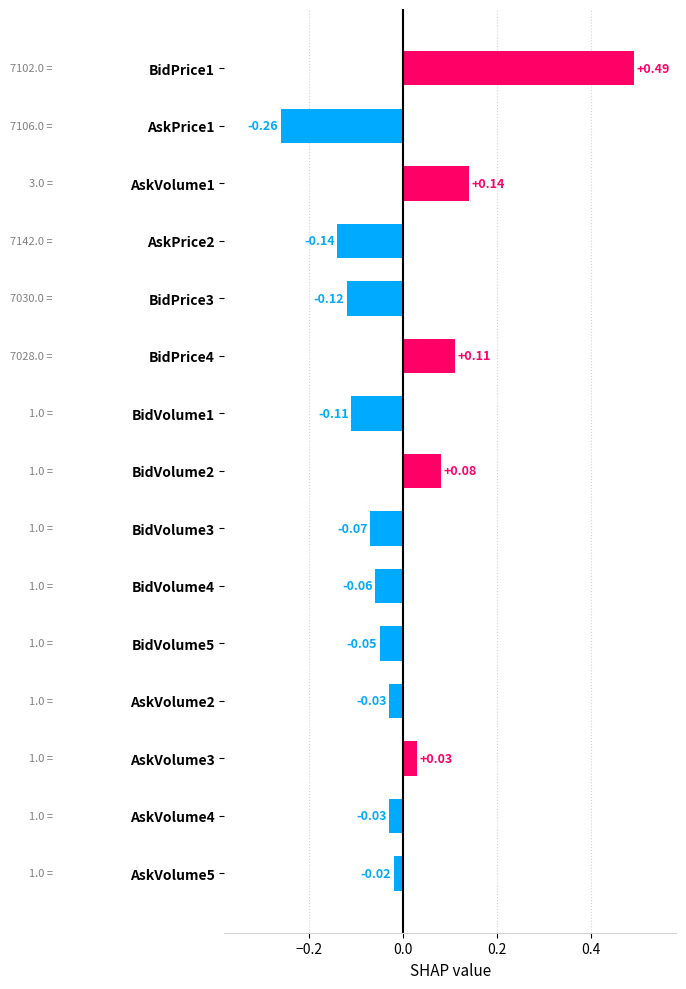

What is the difference between the second highest and minimum values?

0.4